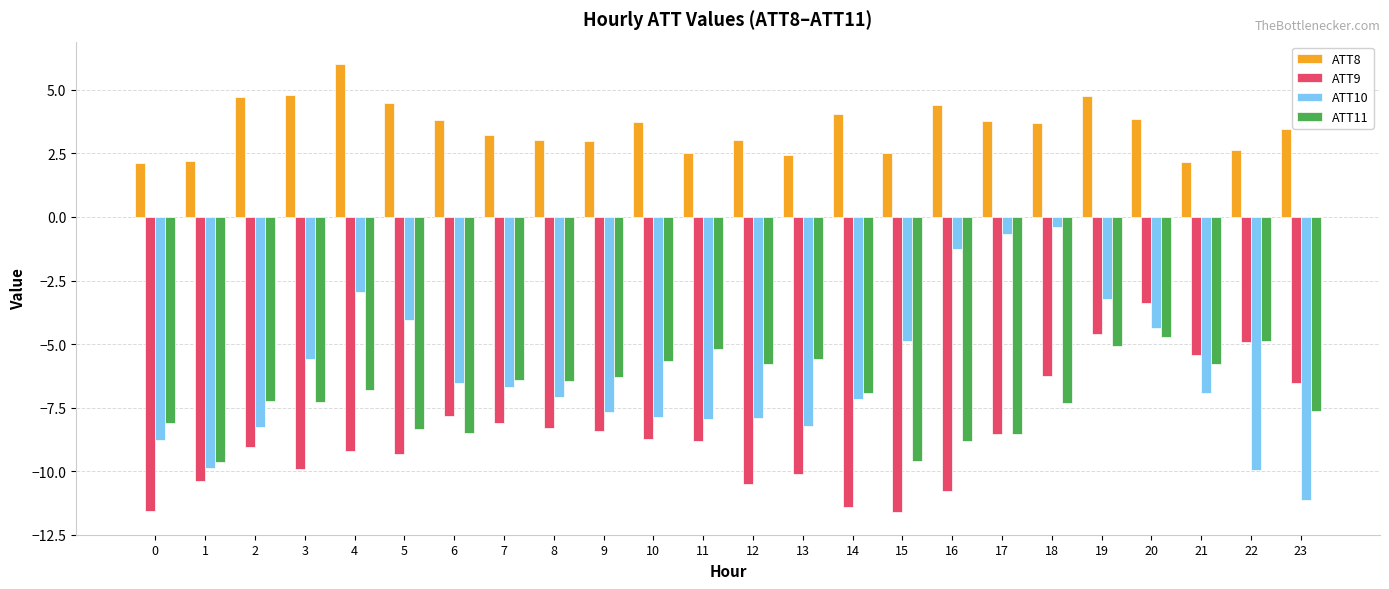

What value does the ATT9 series have at 6?

-7.8